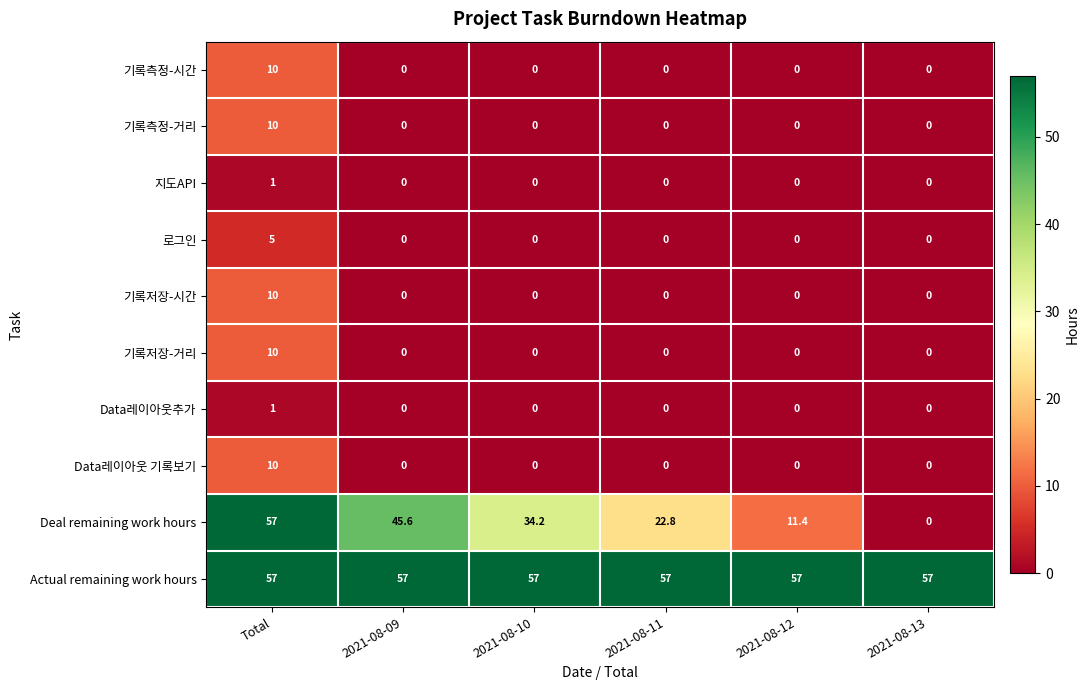

What is the highest value of the Data레이아웃 기록보기 series?

10.0